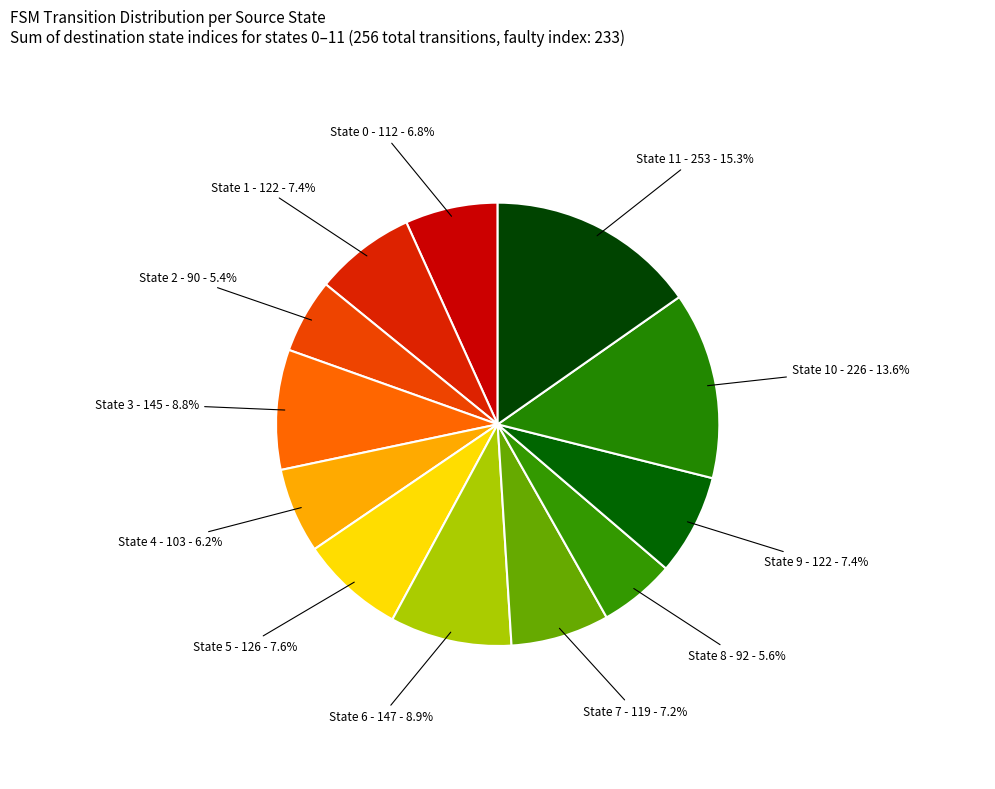

What is the largest slice in the pie chart?

State 11